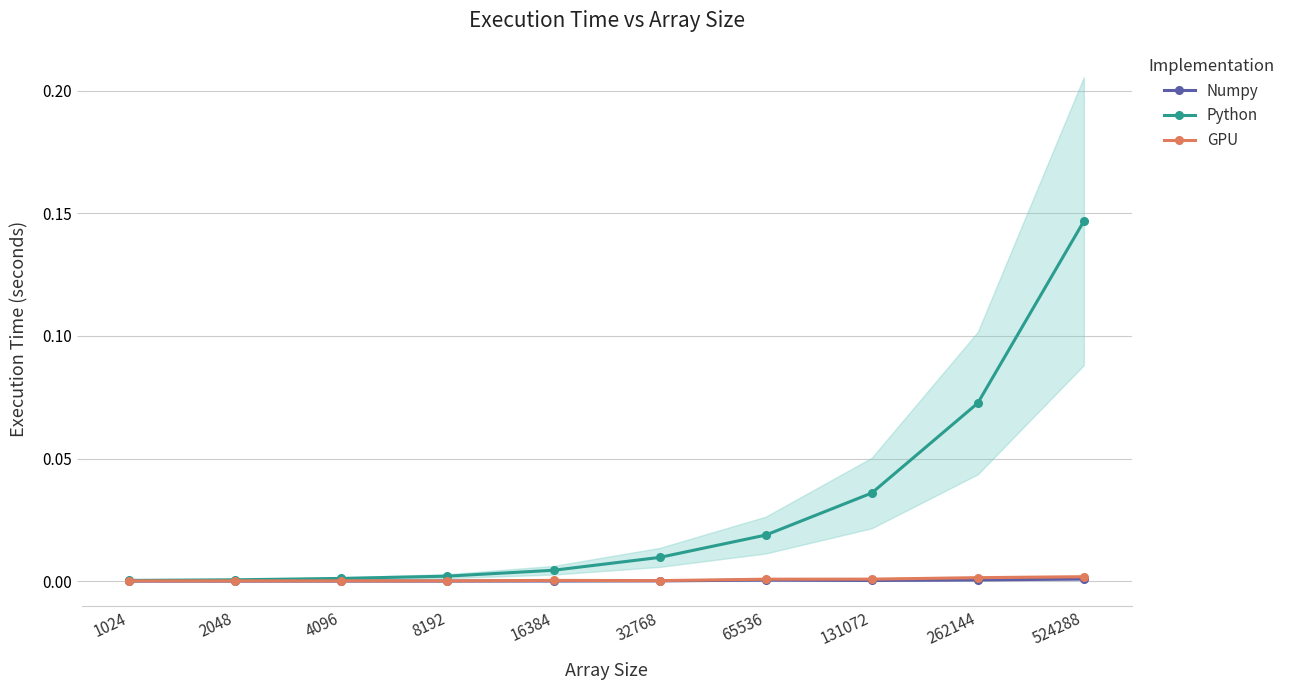

How many lines are shown in the chart?

3